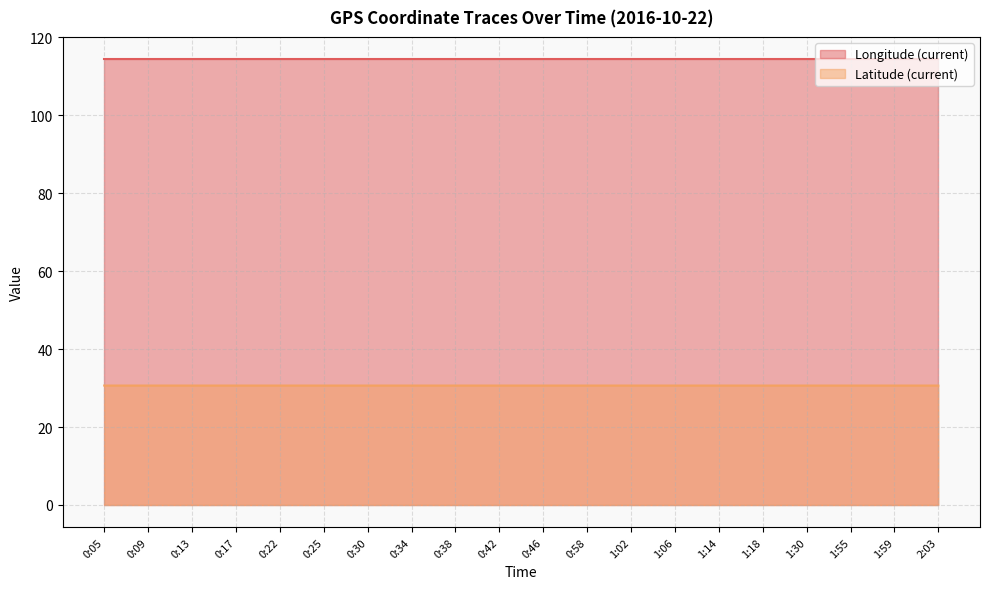

At 0:17, list the series in order from smallest to largest.

Latitude (current), Longitude (current)